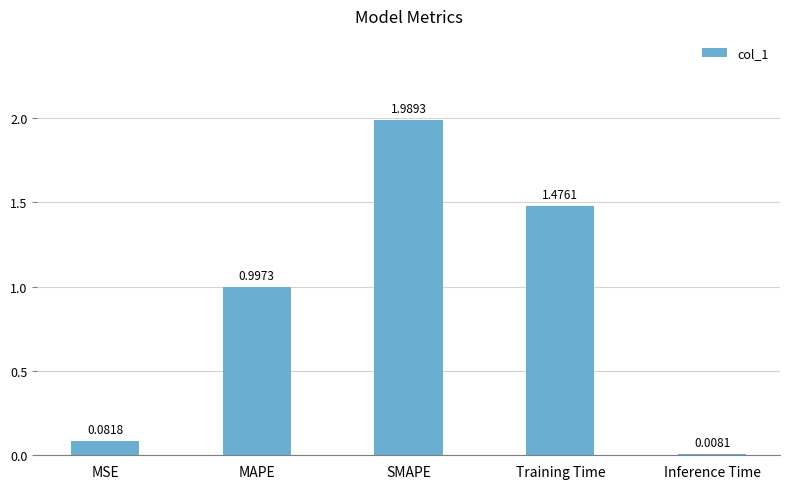

How many distinct data groups are displayed?

1